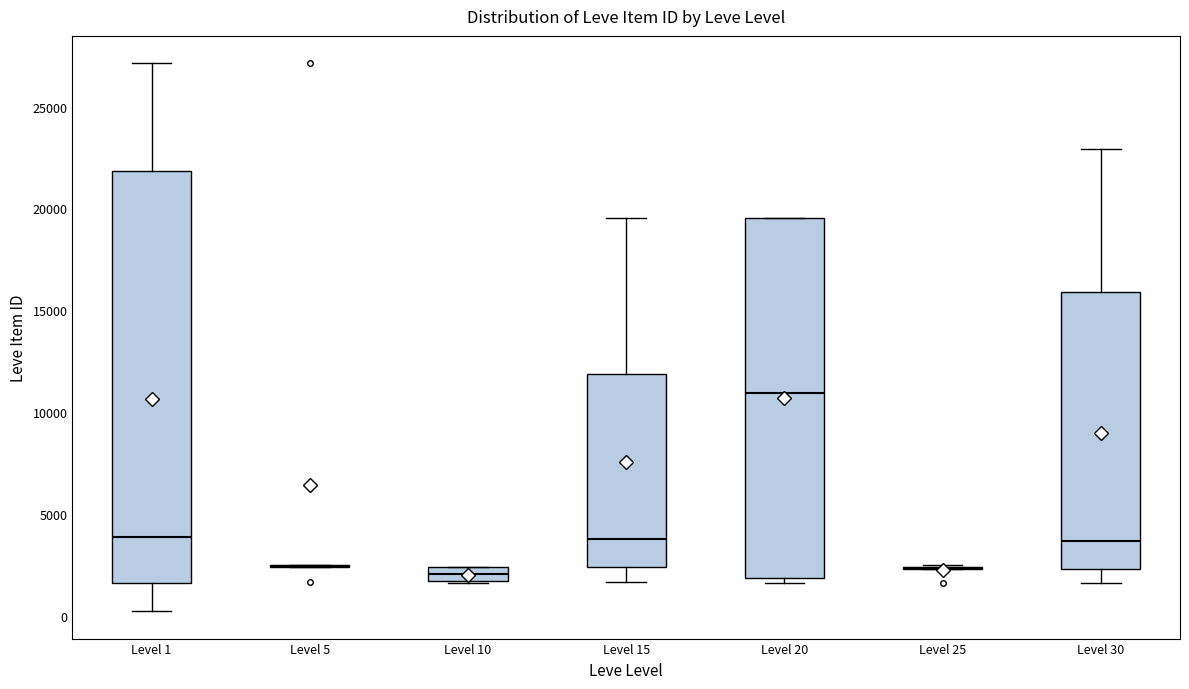

Where is the lower edge of the box for Level 15 on the y-axis? The values are not printed on the chart, so give them approximately, as read against the axis.

2500